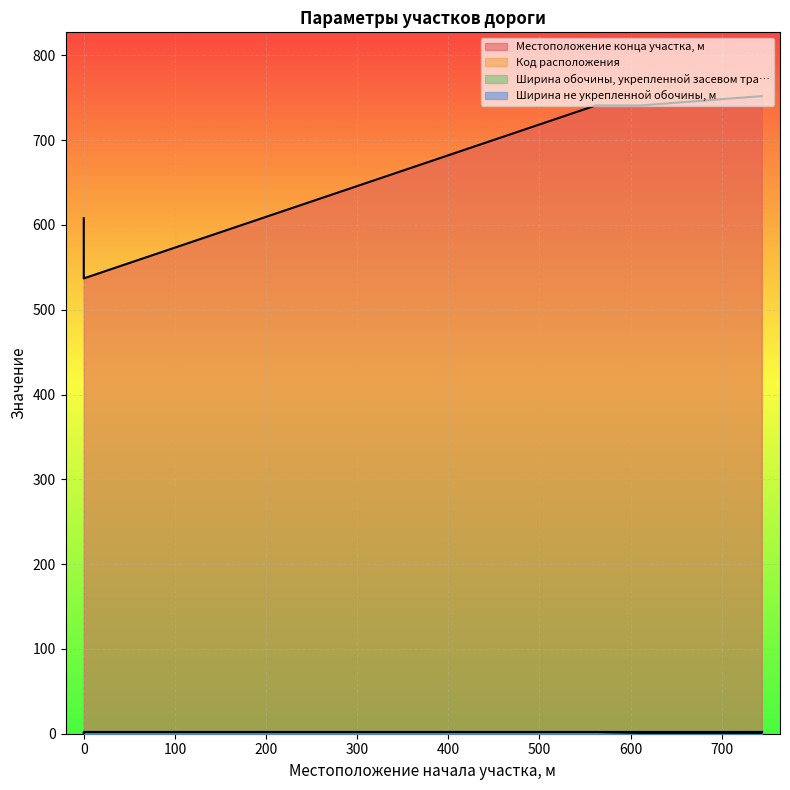

The Местоположение конца участка, м series shows 752 at 0. True or false?

False